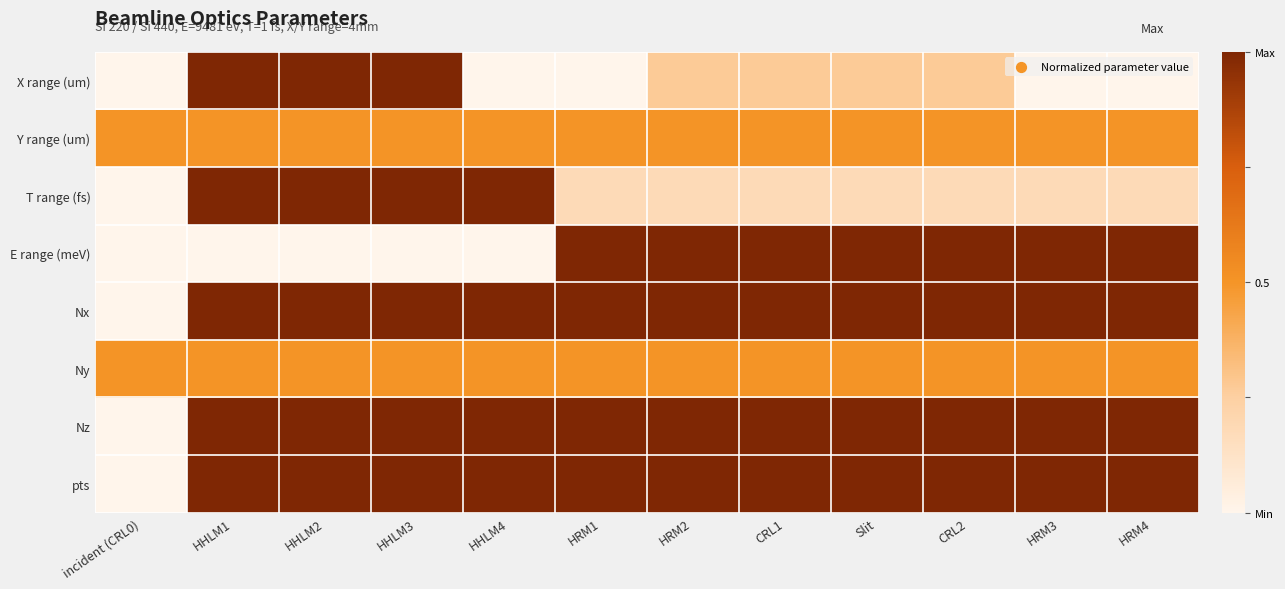

At which category is the sum across all series the highest?

HHLM1